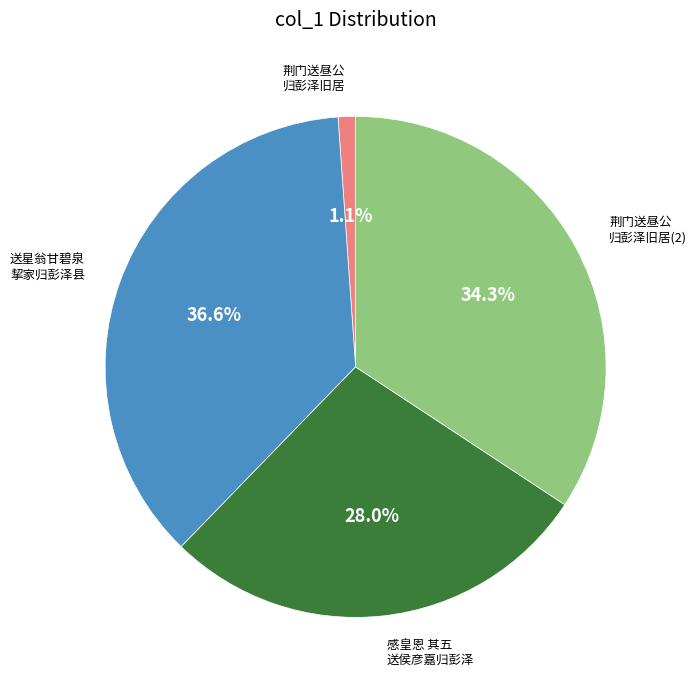

Is there a majority slice in this chart?

No